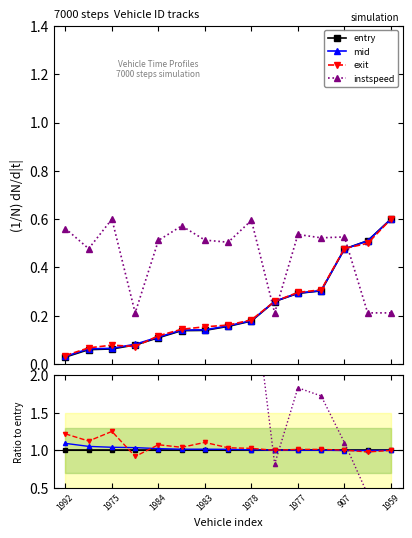

How many categories are shown in the chart?

15